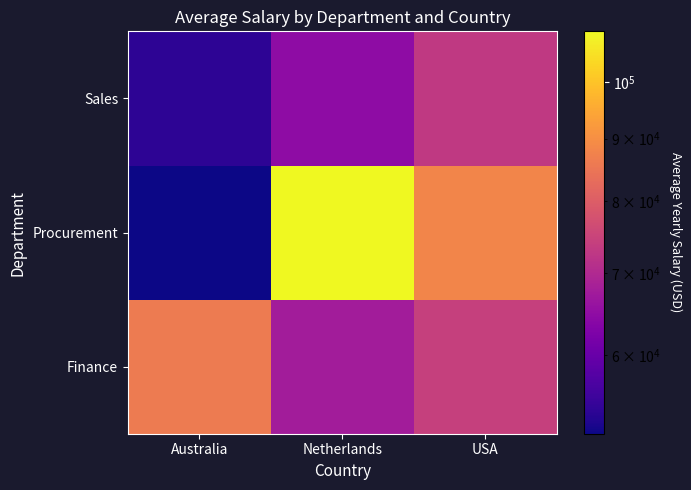

Reading right to left, extract all data points from this chart.

Finance: USA=74195.8	Netherlands=67675.5	Australia=85989.0
Procurement: USA=87971.4	Netherlands=110000.0	Australia=51800.0
Sales: USA=73001.8	Netherlands=64745.0	Australia=54080.3